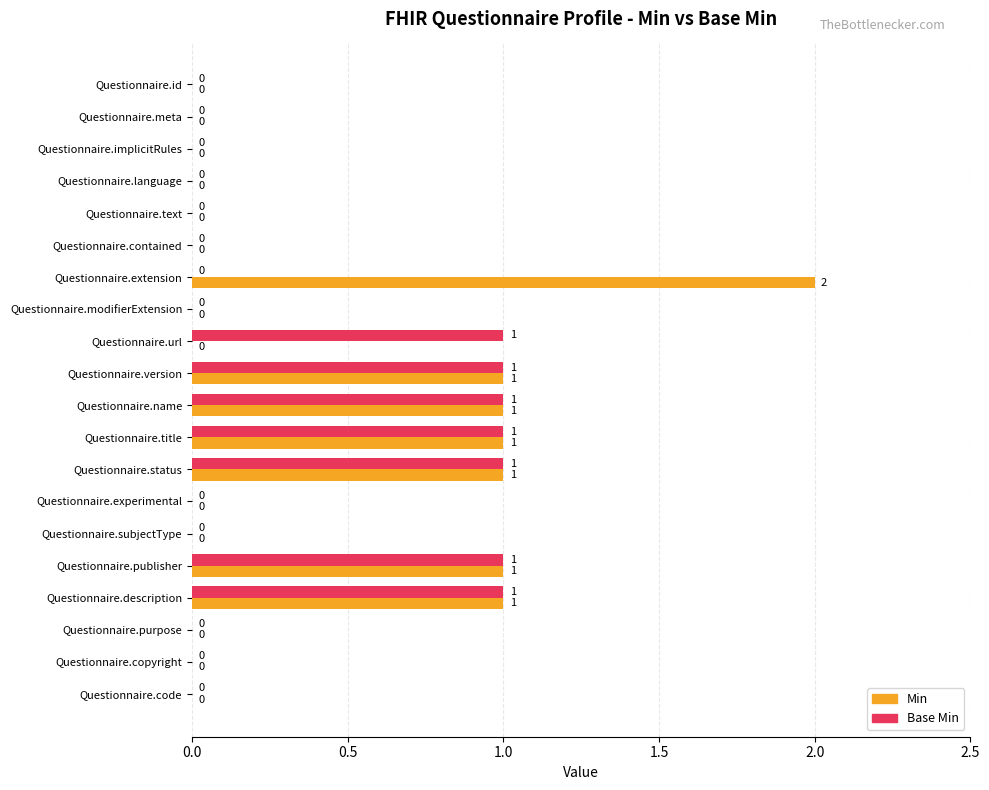

The Min series shows -1 at Questionnaire.language. True or false?

False